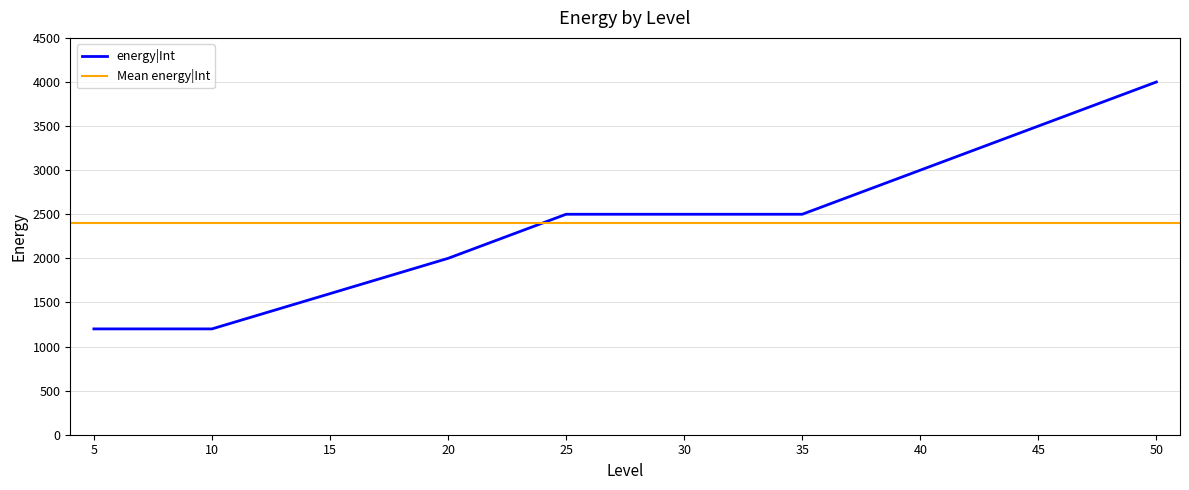

Count the number of values greater than 2500.

3